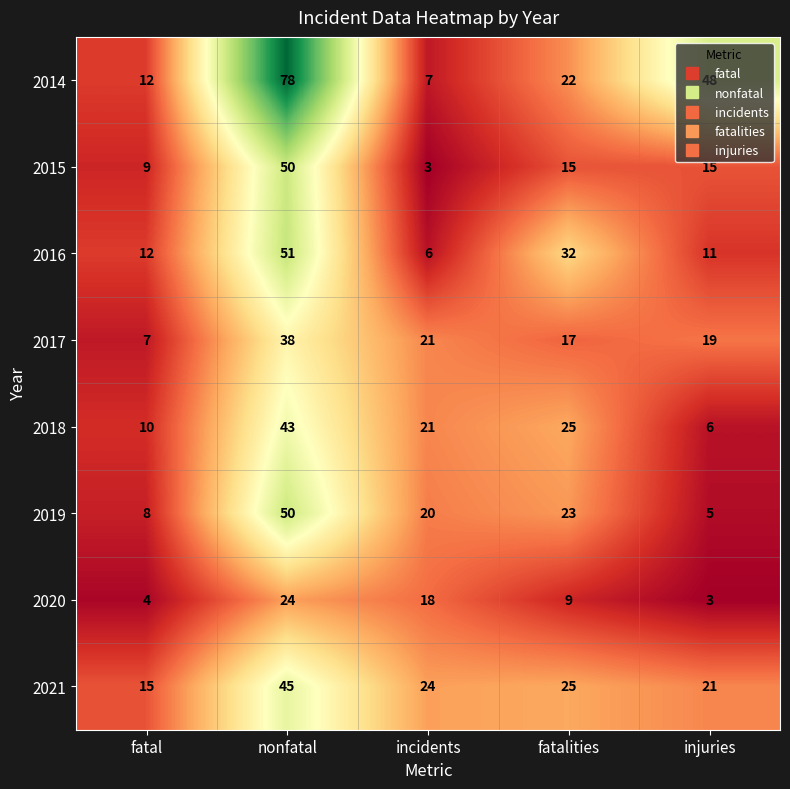

The 2015 series shows 9 at fatal. True or false?

True